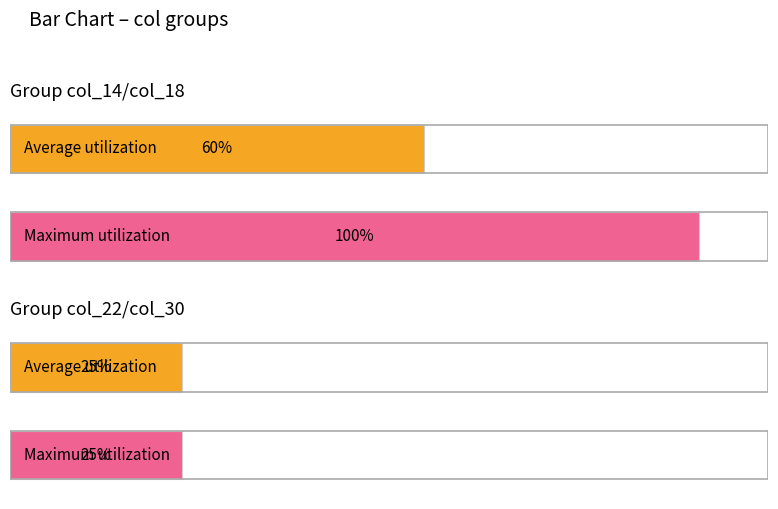

The col_22 series shows 25 at 1. True or false?

True